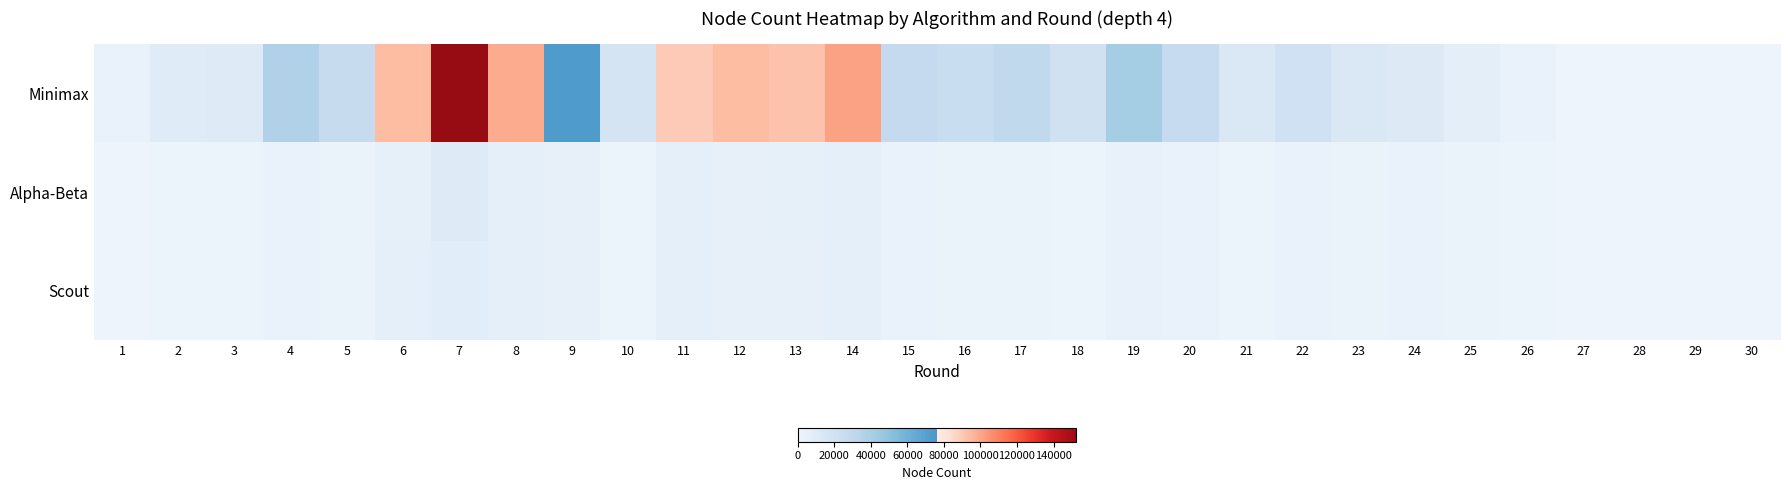

At how many categories does at least one series exceed 148575?

1